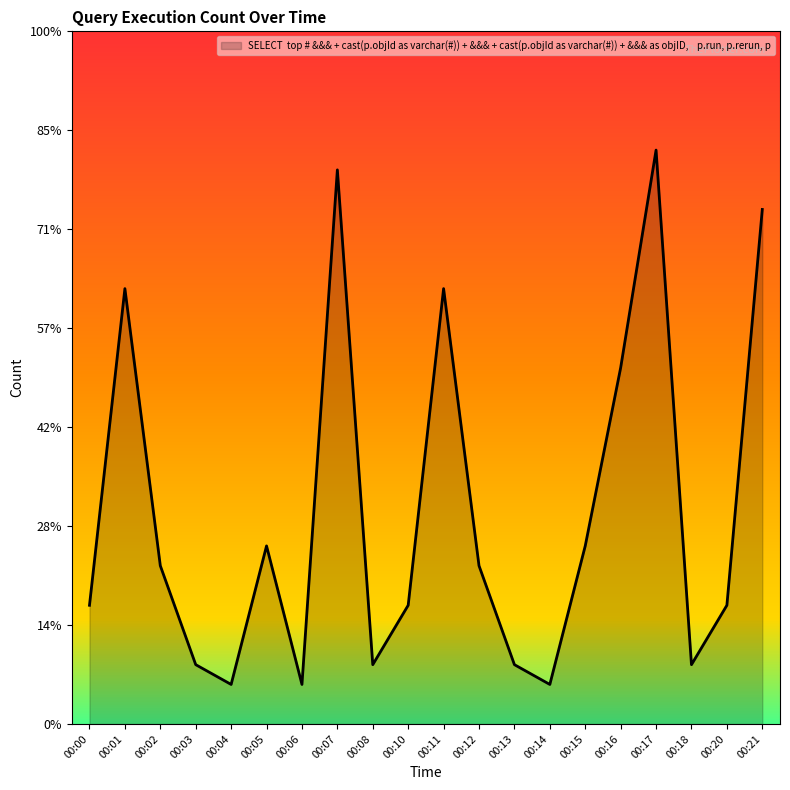

Reading left to right, list all the values displayed in this chart.

00:00=6	00:01=22	00:02=8	00:03=3	00:04=2	00:05=9	00:06=2	00:07=28	00:08=3	00:10=6	00:11=22	00:12=8	00:13=3	00:14=2	00:15=9	00:16=18	00:17=29	00:18=3	00:20=6	00:21=26